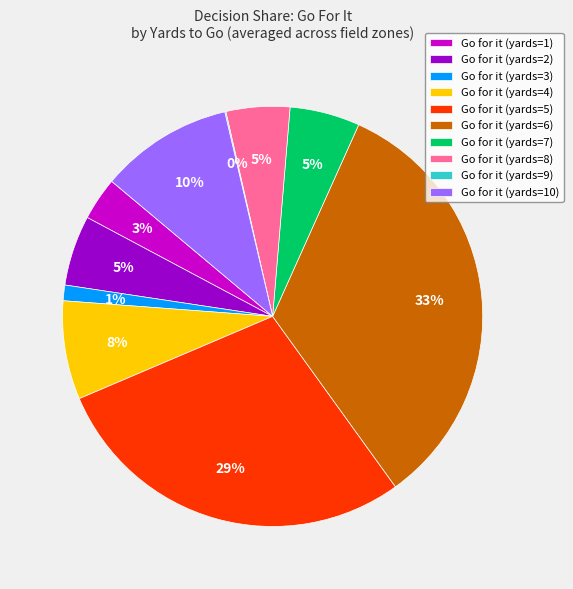

What is the largest slice in the pie chart?

Go for it (yards=6)